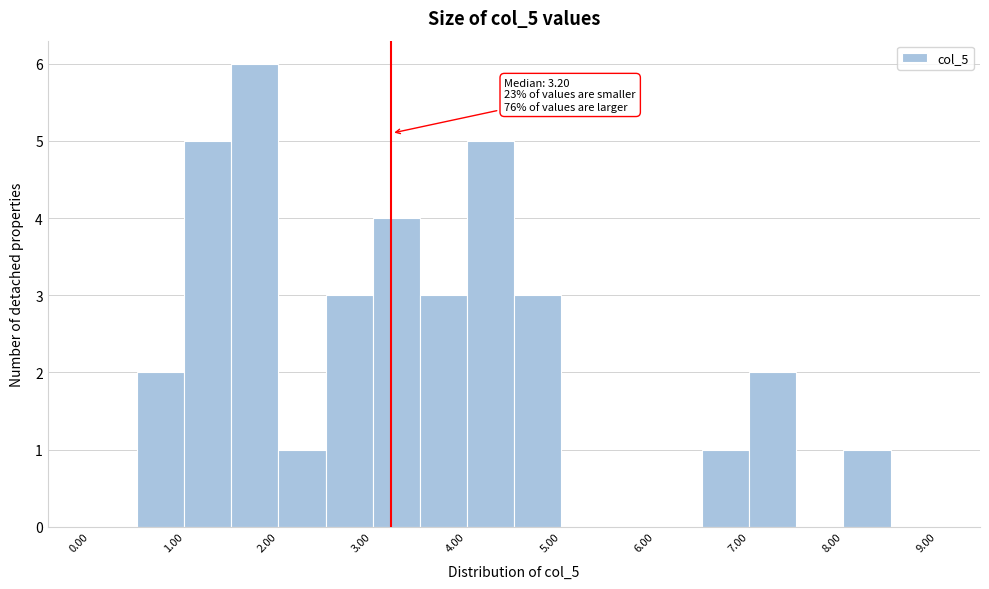

Which range on the x-axis has the tallest bar?

1.5 to 2.0